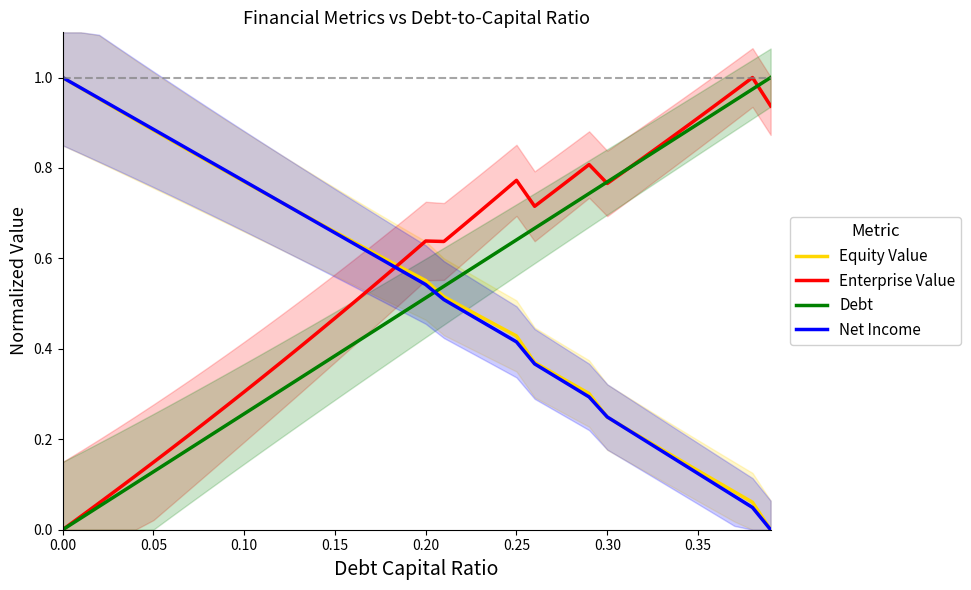

True or false: Debt has more than 1 interior local peaks.

False